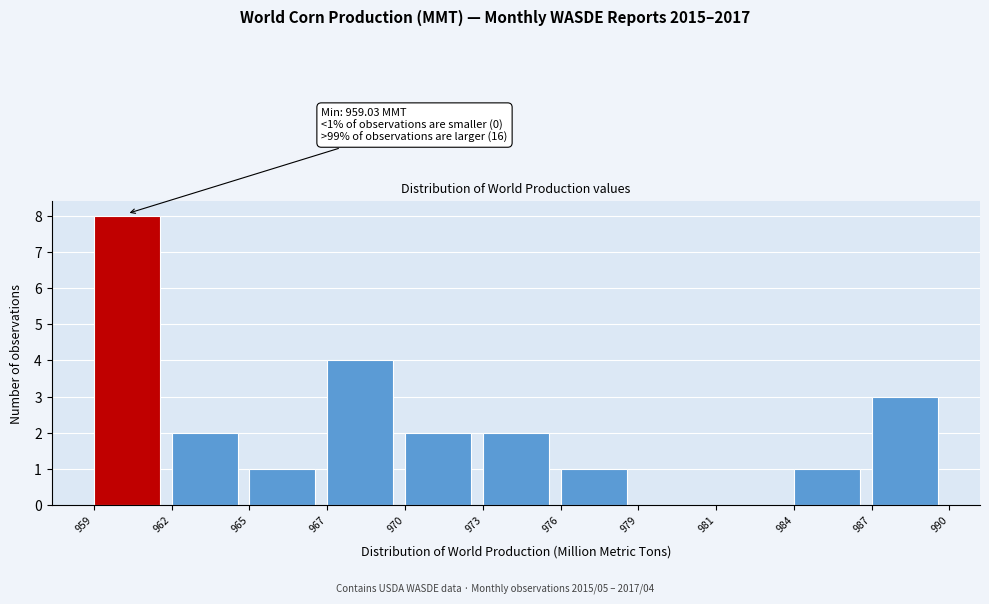

Reading left to right, extract all data points from this chart.

959=8	962=2	965=1	967=4	970=2	973=2	976=1	979=0	981=0	984=1	987=3